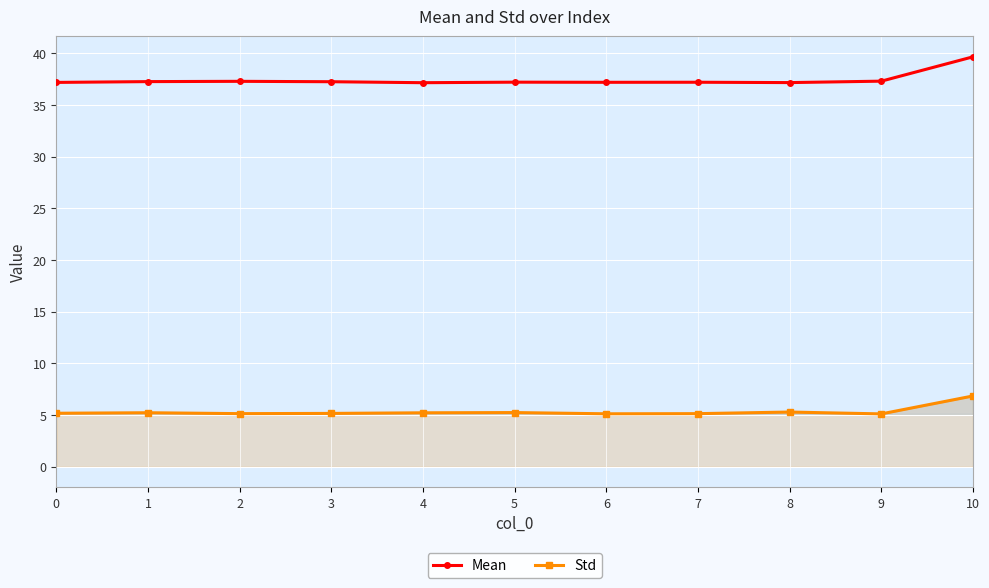

True or false: Mean has a value of 49.6 at 8.

False